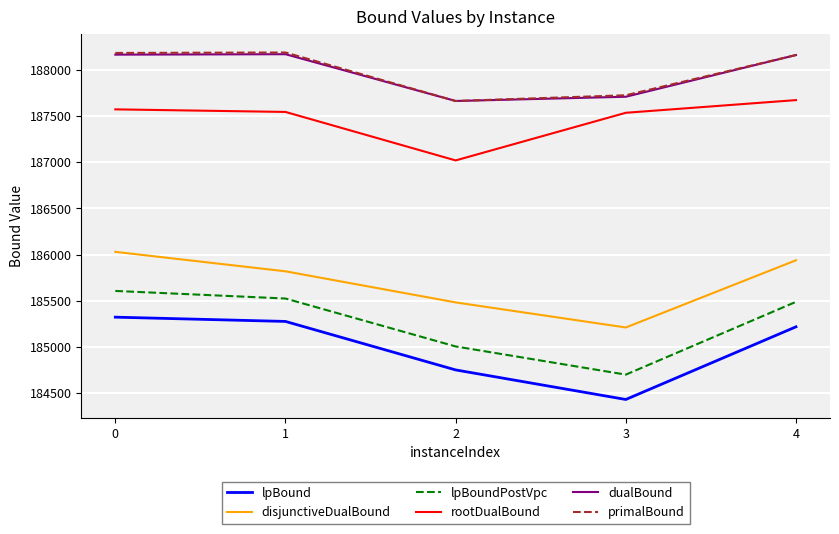

At which label does disjunctiveDualBound reach its minimum?

3